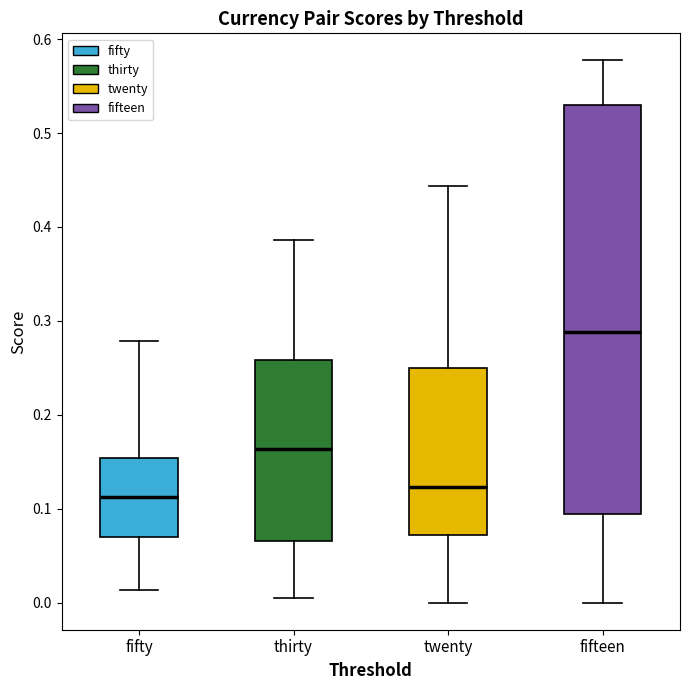

Reading left to right, read every box against the y-axis: the position of its median line, the range the box covers, and the ends of its whiskers. The values are not printed on the chart, so give them approximately, as read against the axis.

fifty: median 0.11, box 0.07 to 0.15, whiskers 0.01 to 0.28
thirty: median 0.16, box 0.07 to 0.26, whiskers 0.00 to 0.39
twenty: median 0.12, box 0.07 to 0.25, whiskers 0.00 to 0.44
fifteen: median 0.29, box 0.09 to 0.53, whiskers 0.00 to 0.58